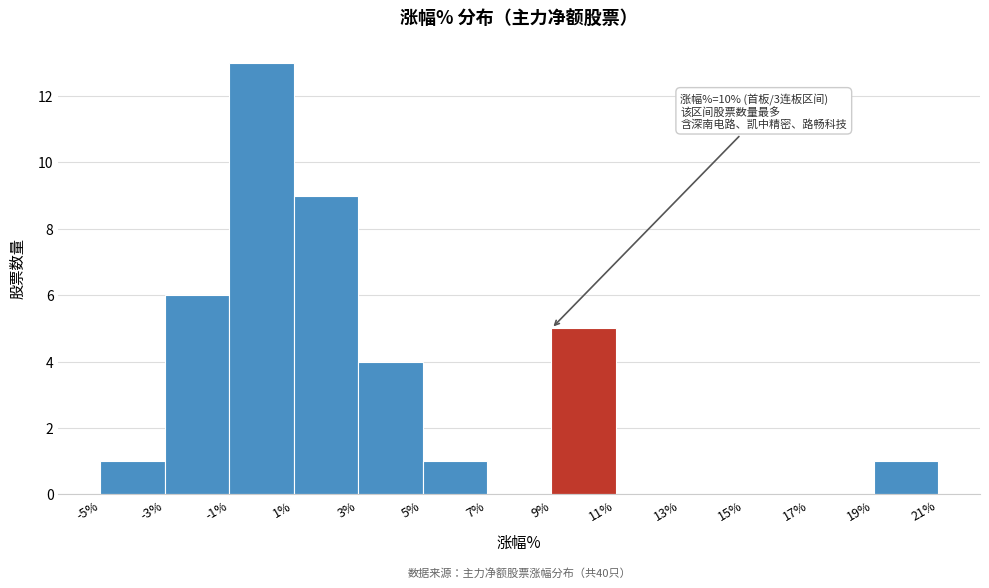

Over which range of the x-axis is the bar tallest?

-1% to 1%